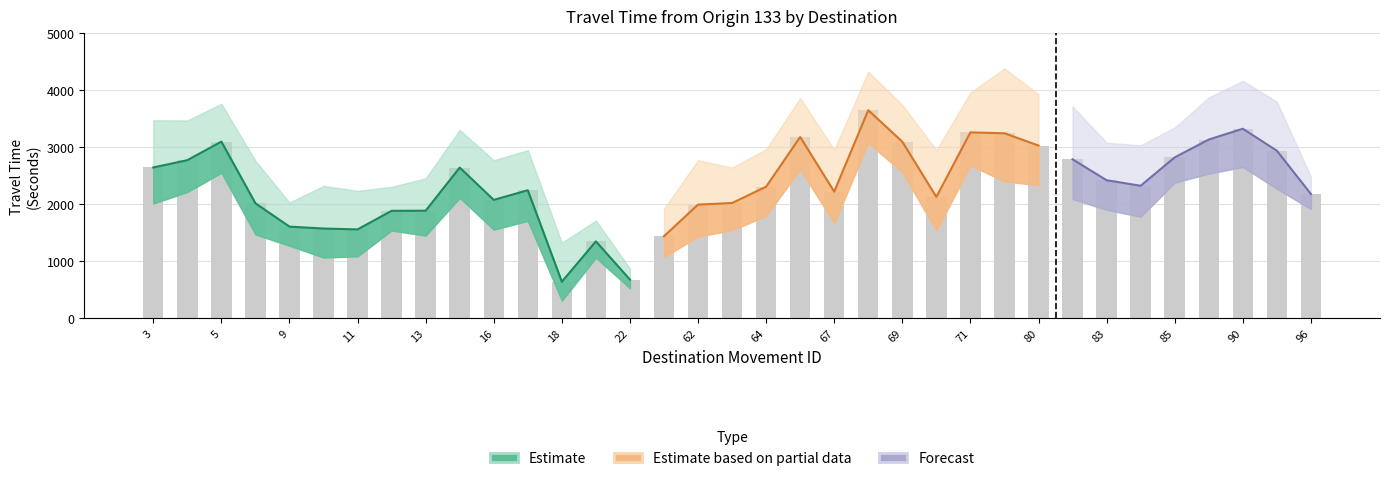

What is the average value of the Range - Lower Bound Travel Time (Seconds) series?

1464